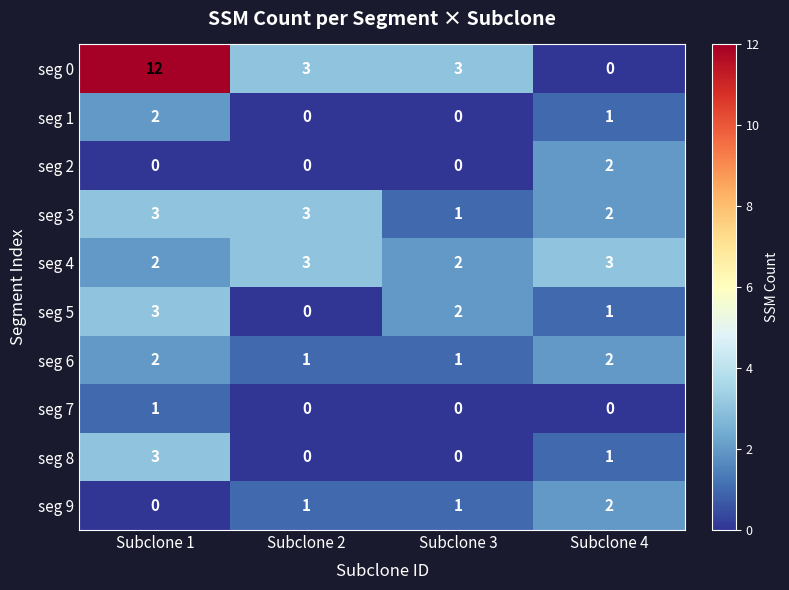

What is the difference between the highest and lowest values at Subclone 2?

3